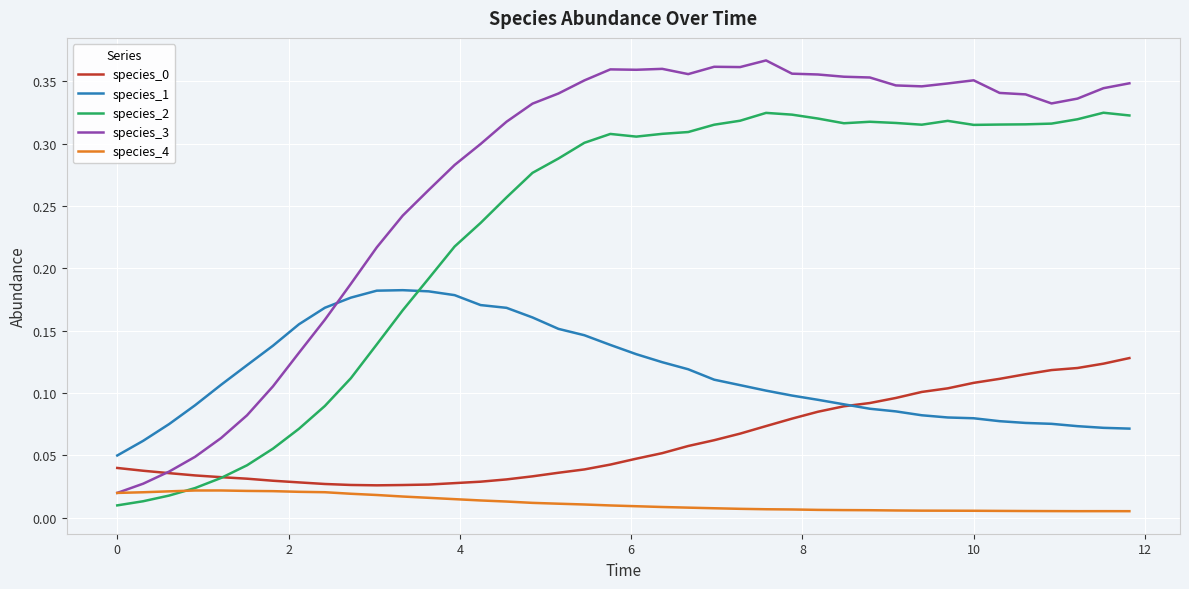

Which series has the widest spread of values?

species_3